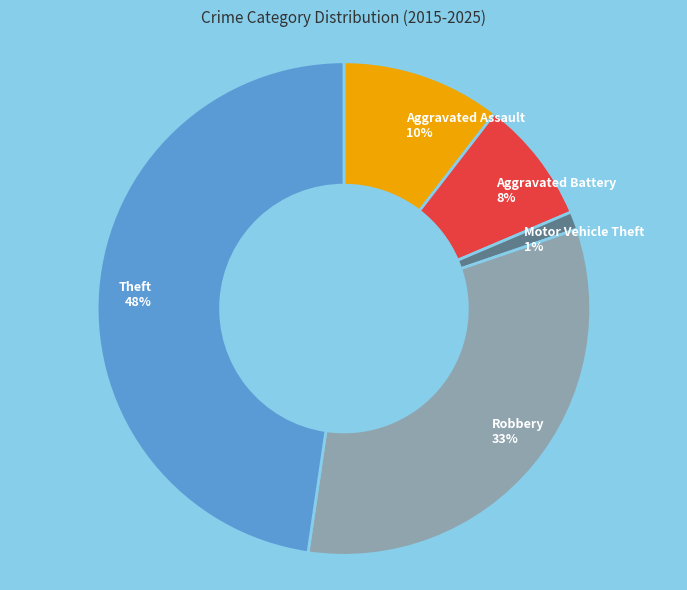

To the nearest percent, what percentage of the pie is Aggravated Assault?

10%